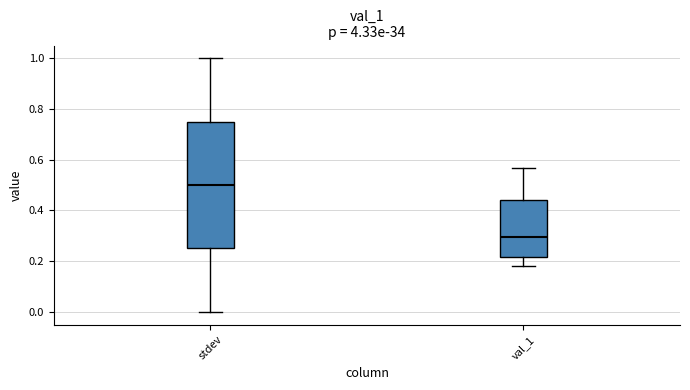

Comparing the boxes themselves (not the whiskers), which one is the tallest?

stdev